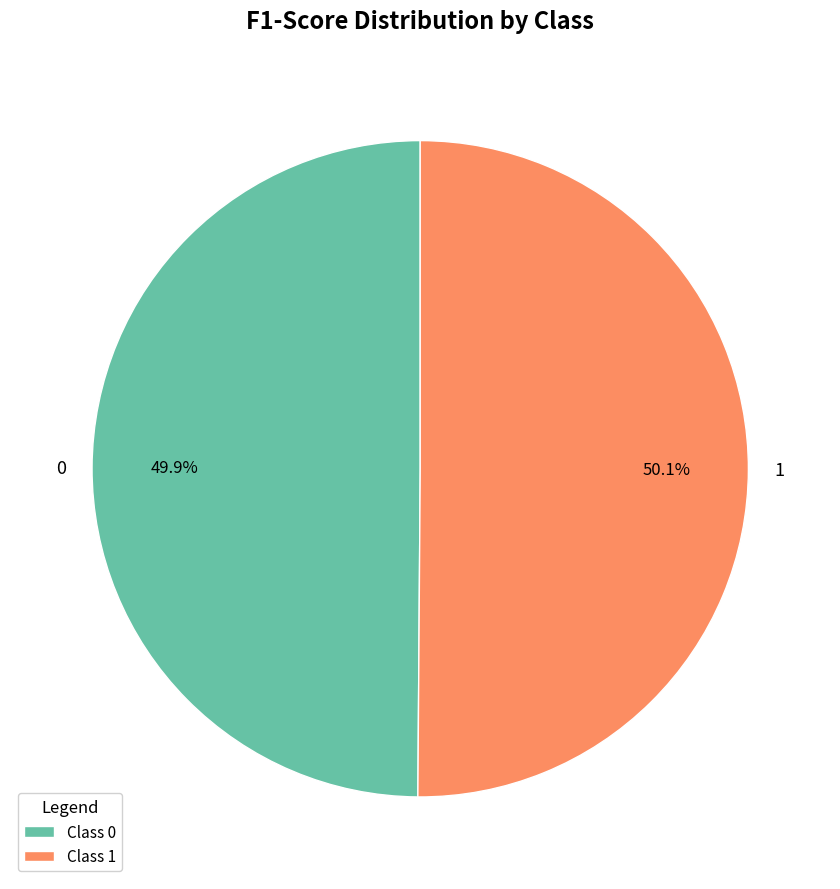

How many slices are in this pie chart?

2